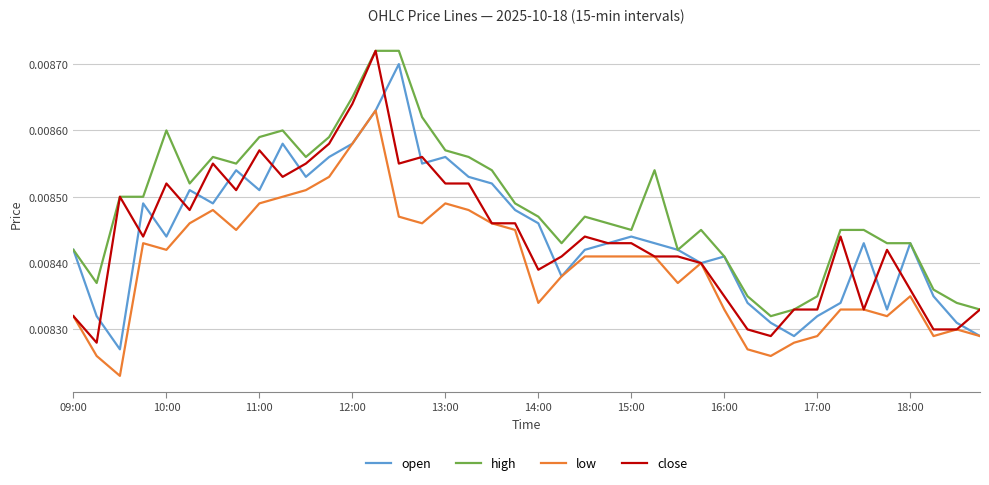

Which series has the largest range (max minus min)?

close